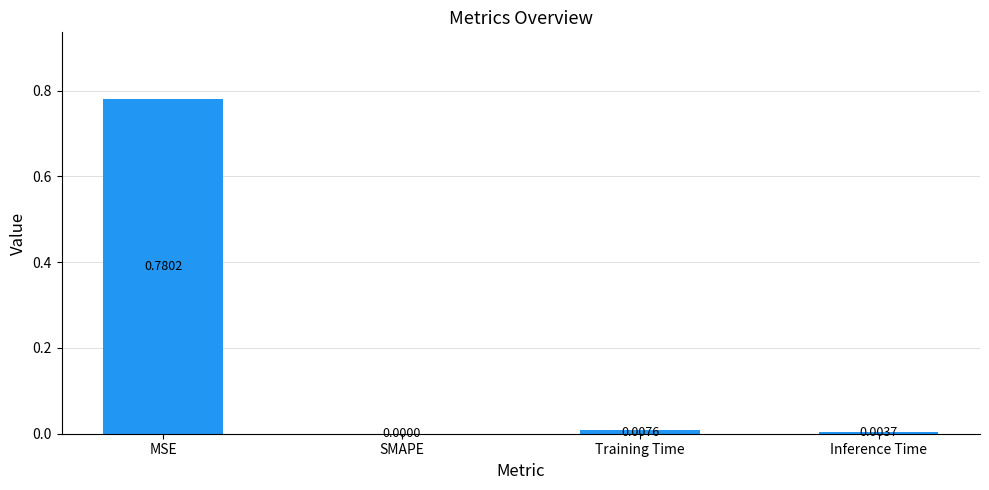

Which has a higher value, SMAPE or MSE?

MSE